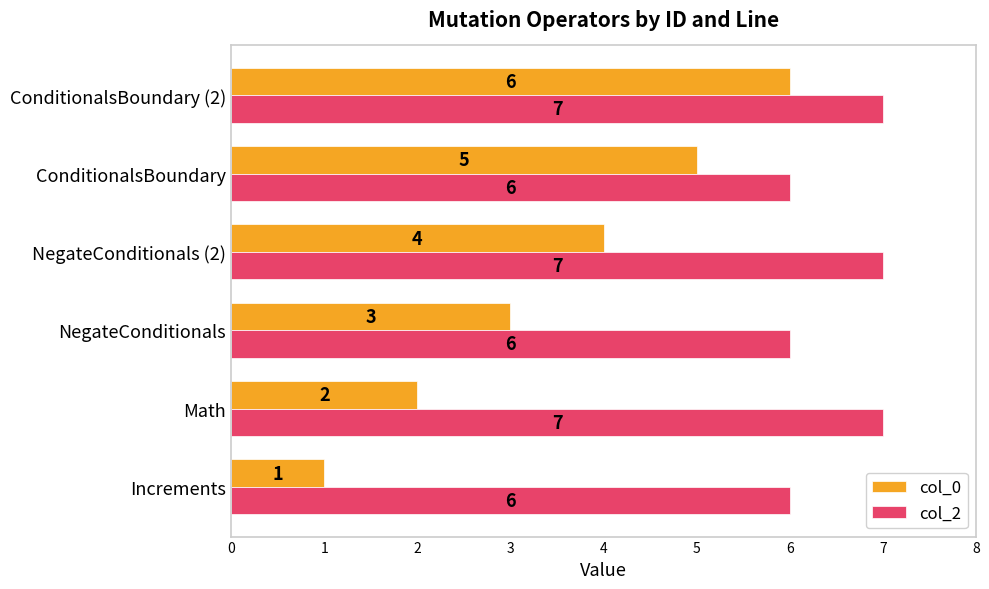

Is it true that col_2 equals 2 at ConditionalsBoundary (2)?

False